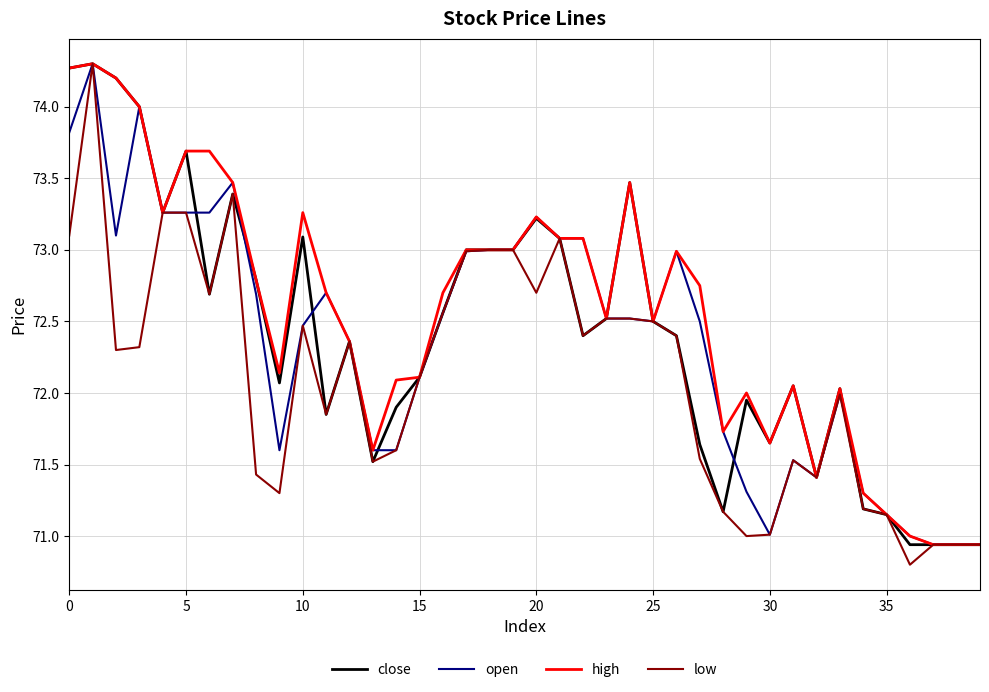

Does the chart have visible grid lines?

Yes